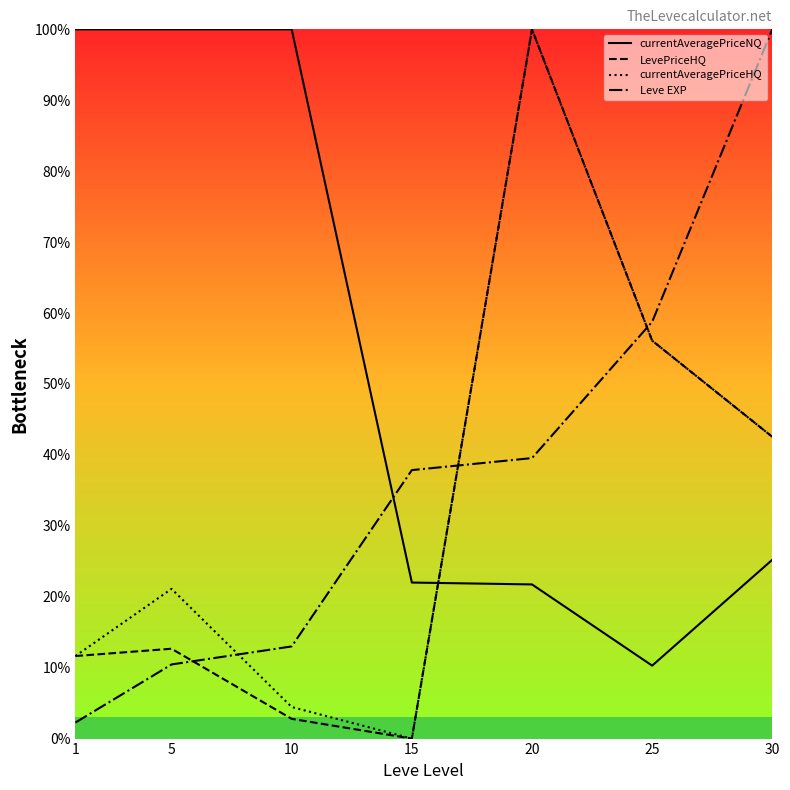

Is it true that currentAveragePriceNQ equals 25.2 at 30?

True